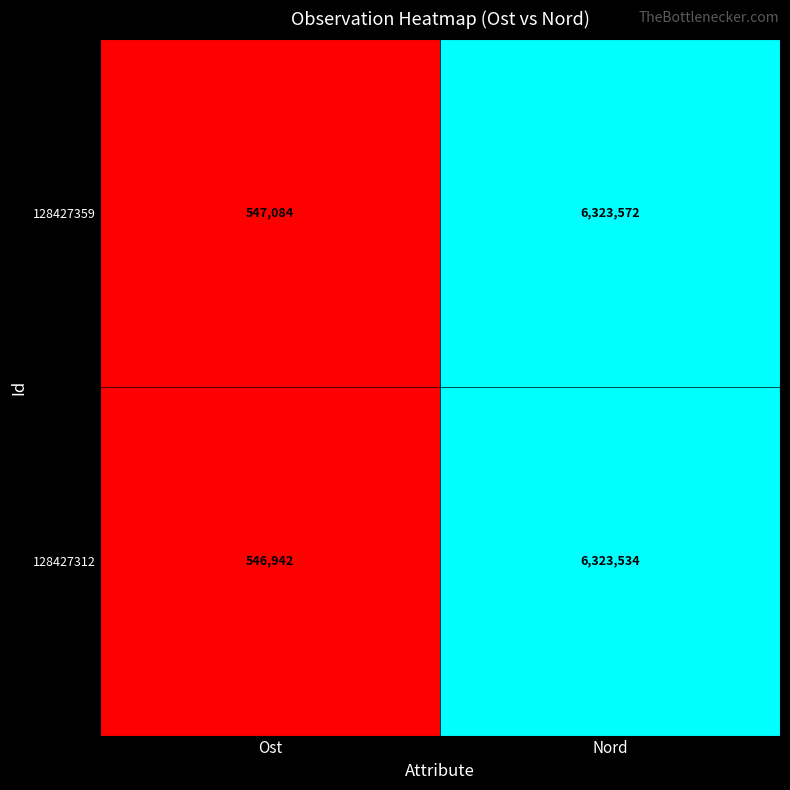

Which label corresponds to the smallest value in the chart?

Ost